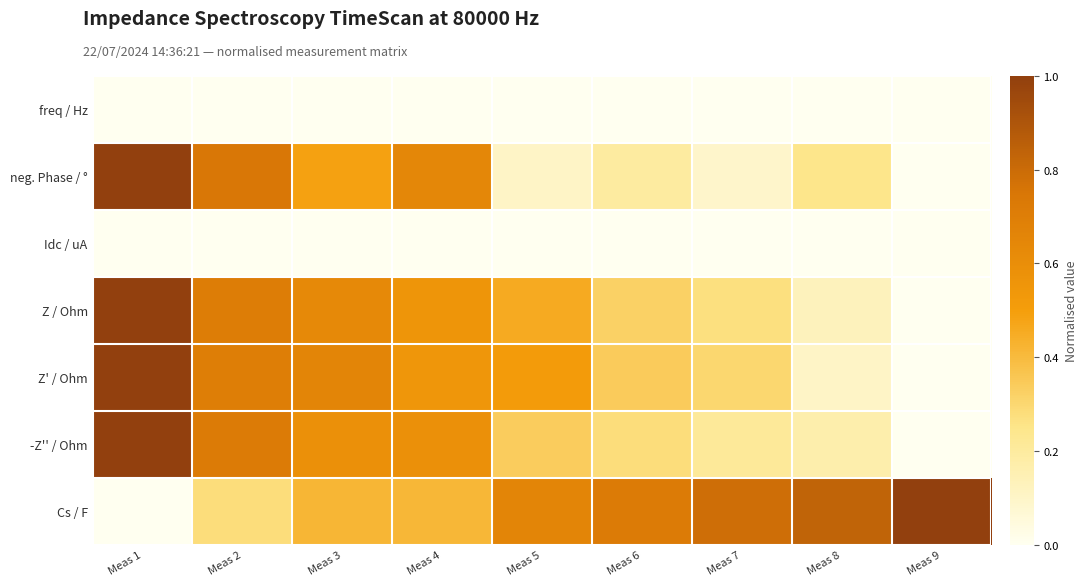

At how many categories does at least one series exceed 0?

9